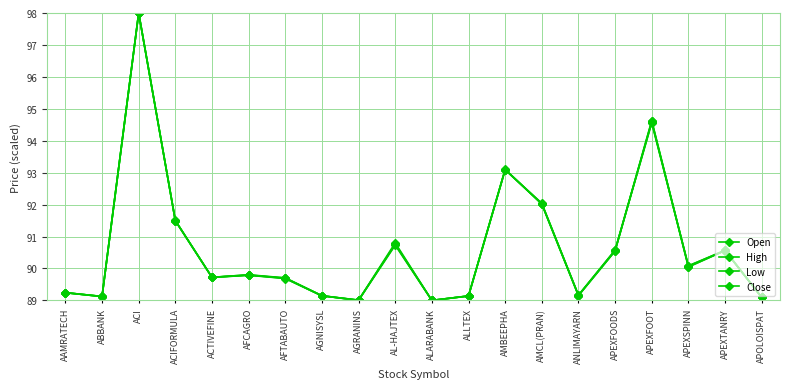

At which label does High reach its peak?

ACI